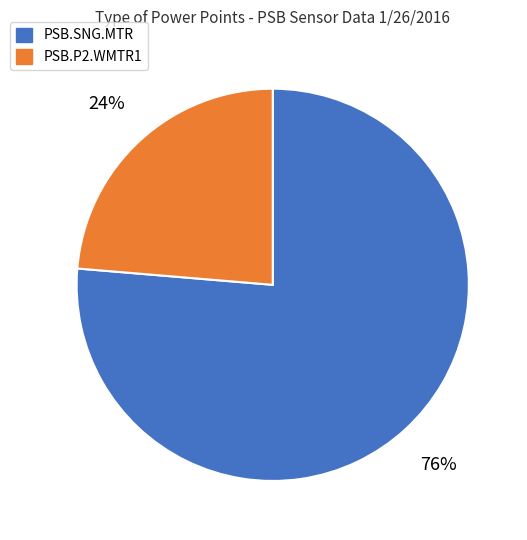

Is there any slice that represents more than half of the pie?

Yes